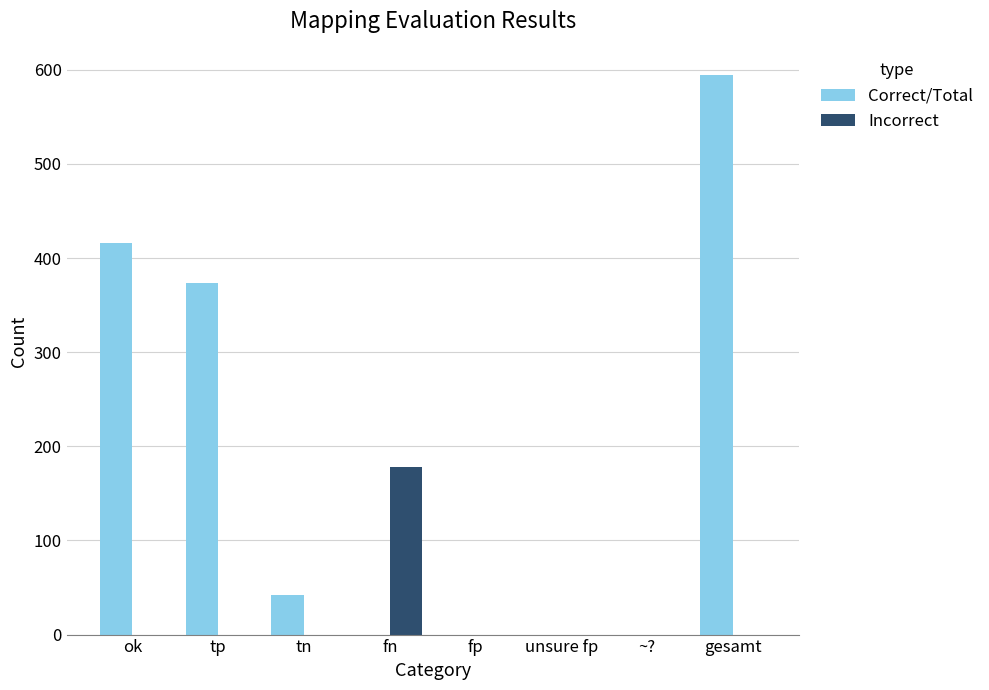

Reading right to left, what are all the values shown in this chart?

Correct/Total: gesamt=594	~?=0	unsure fp=0	fp=0	fn=0	tn=42	tp=374	ok=416
Incorrect: gesamt=0	~?=0	unsure fp=0	fp=0	fn=178	tn=0	tp=0	ok=0